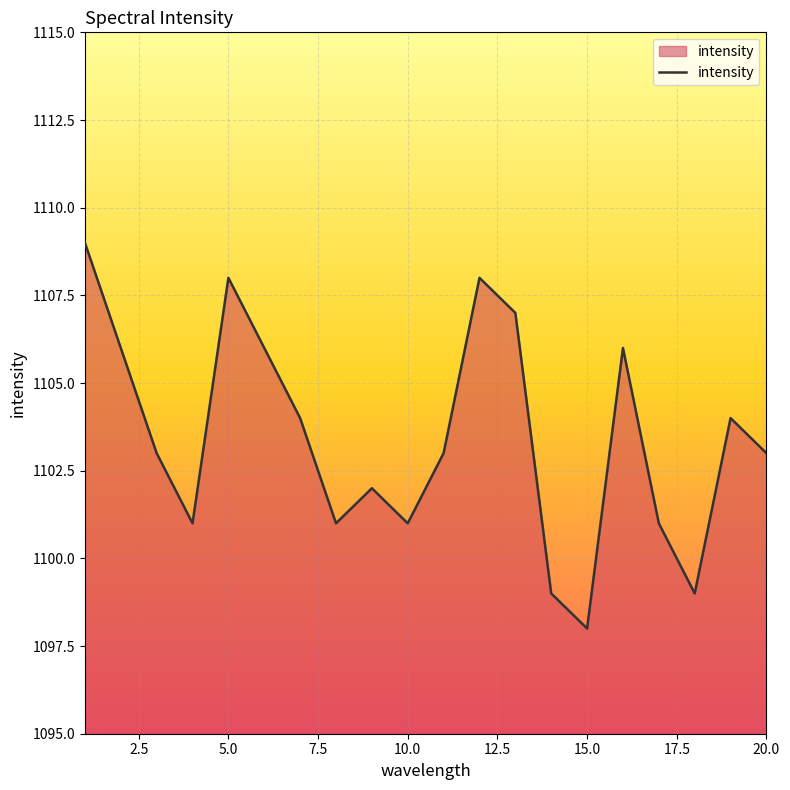

What is the minimum value shown in the chart?

1098